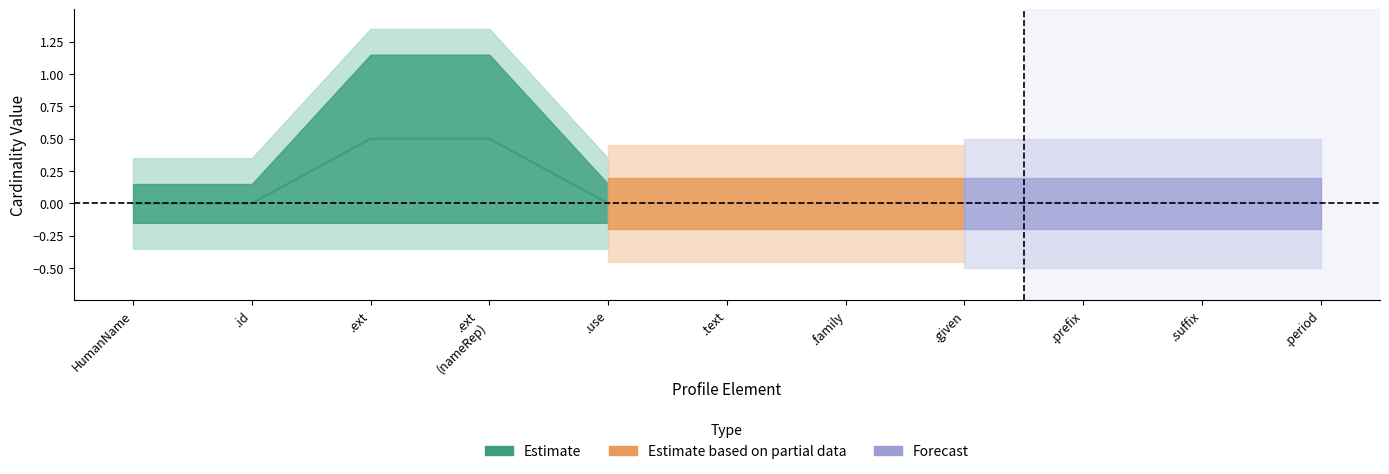

True or false: Min has more than 1 interior local peaks.

False